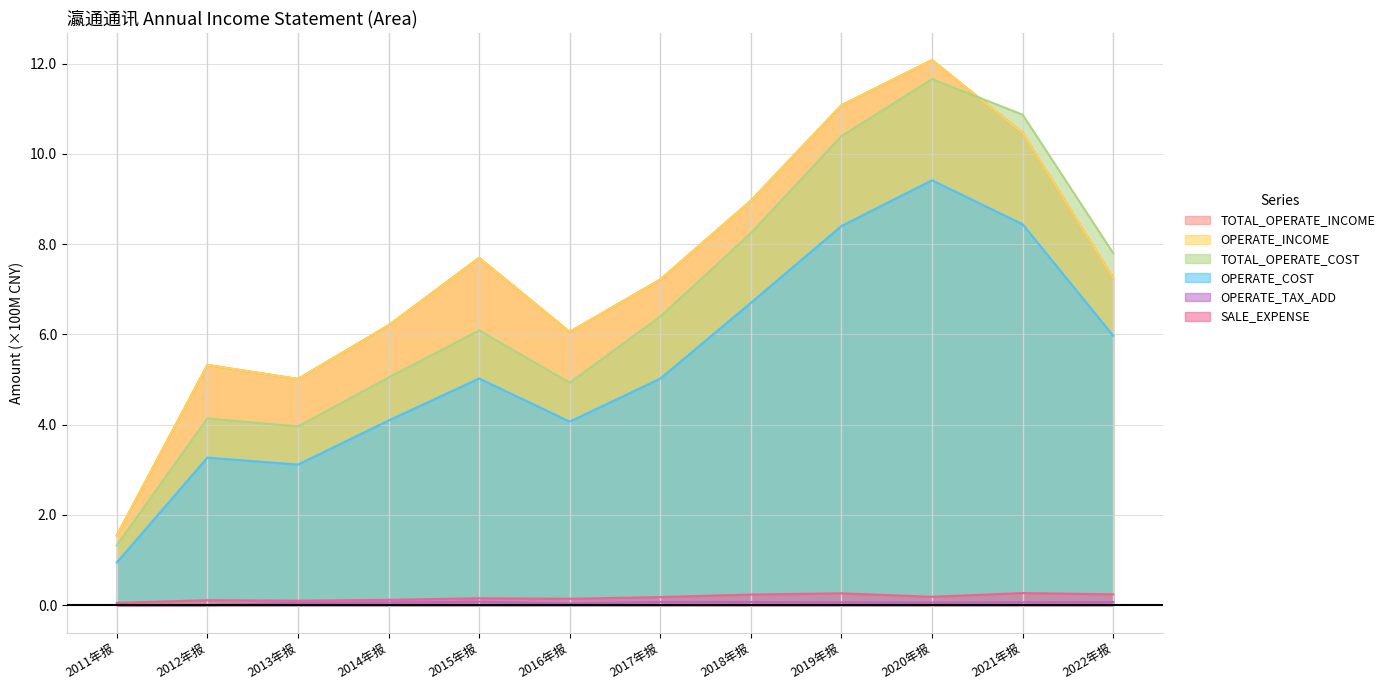

What is the average value of the TOTAL_OPERATE_INCOME series?

7.4